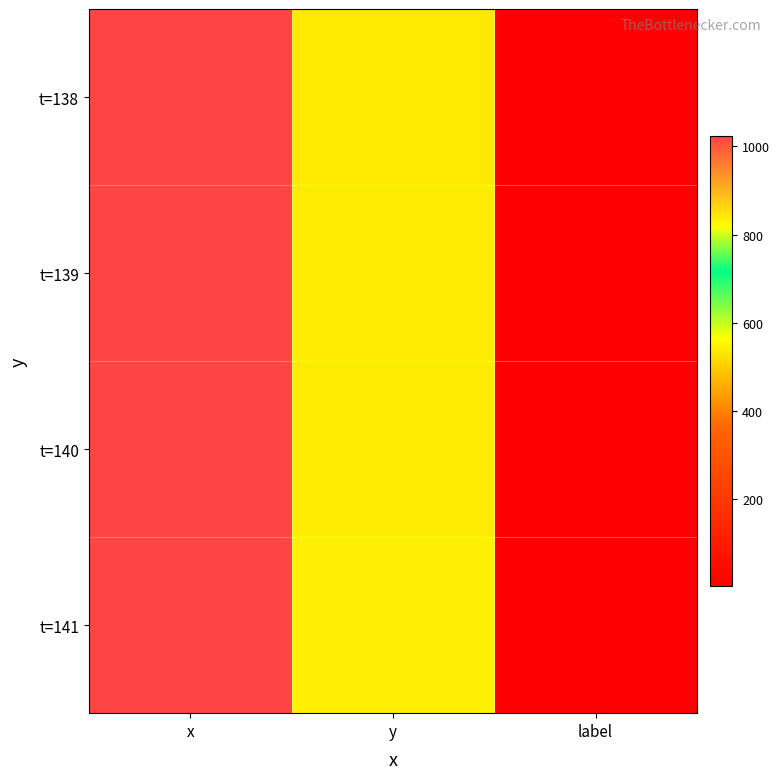

What is the total value across all series at x?

4093